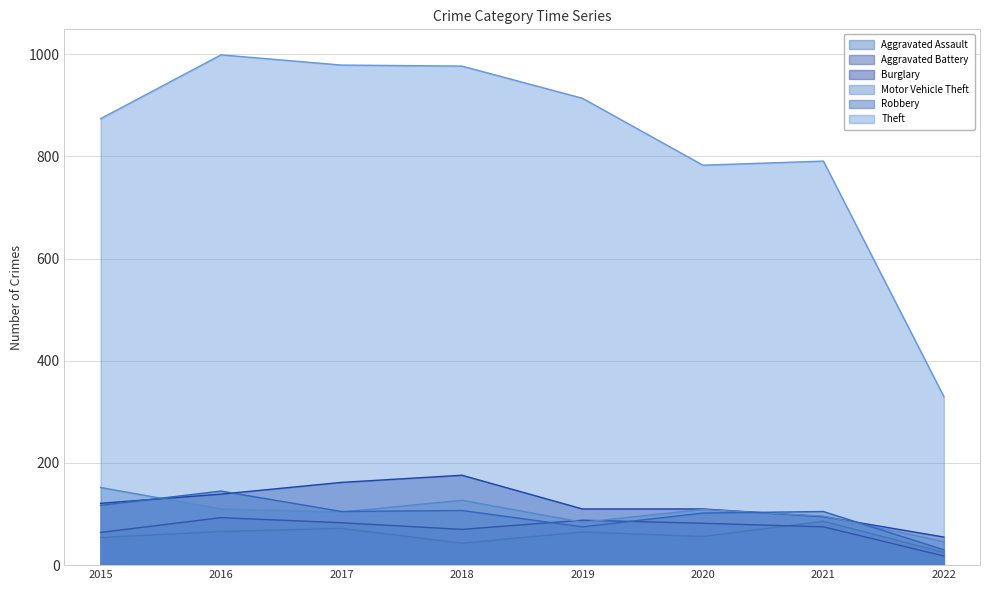

What are all the series names shown in the legend?

Aggravated Assault, Aggravated Battery, Burglary, Motor Vehicle Theft, Robbery, Theft